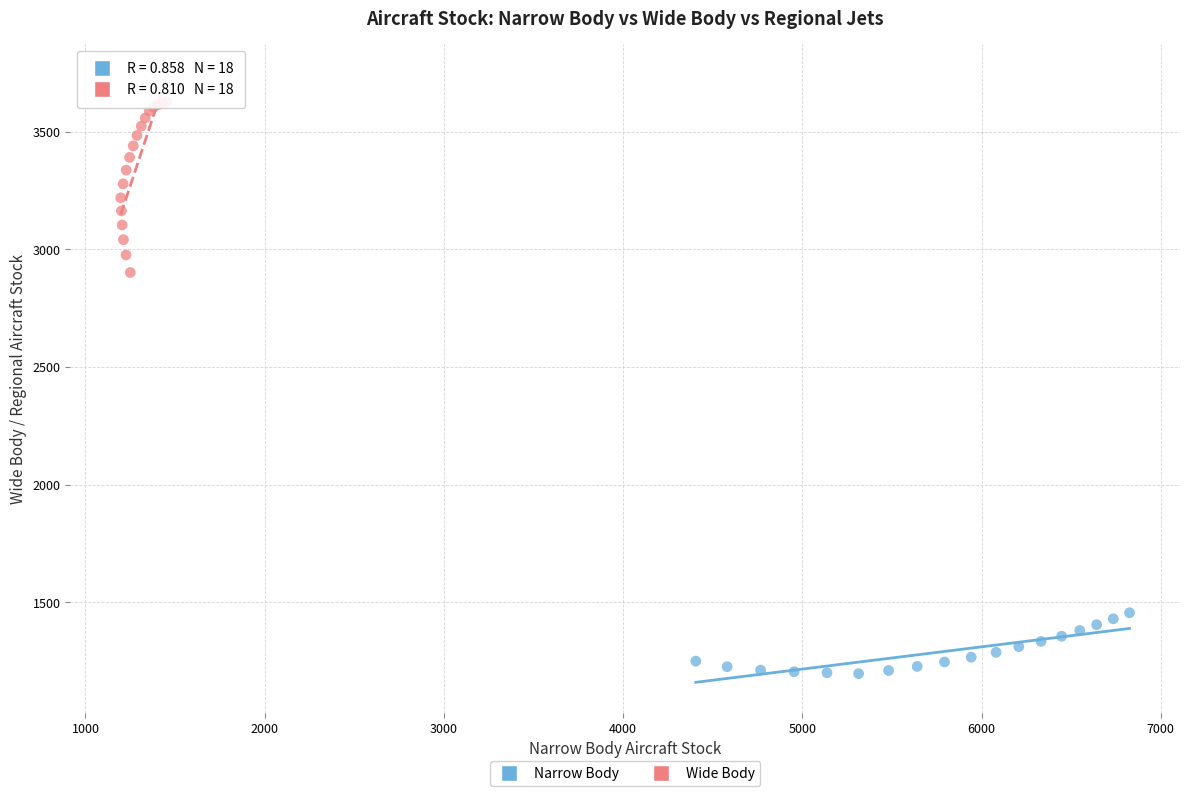

Which series has the largest Y range (max minus min)?

Wide Body